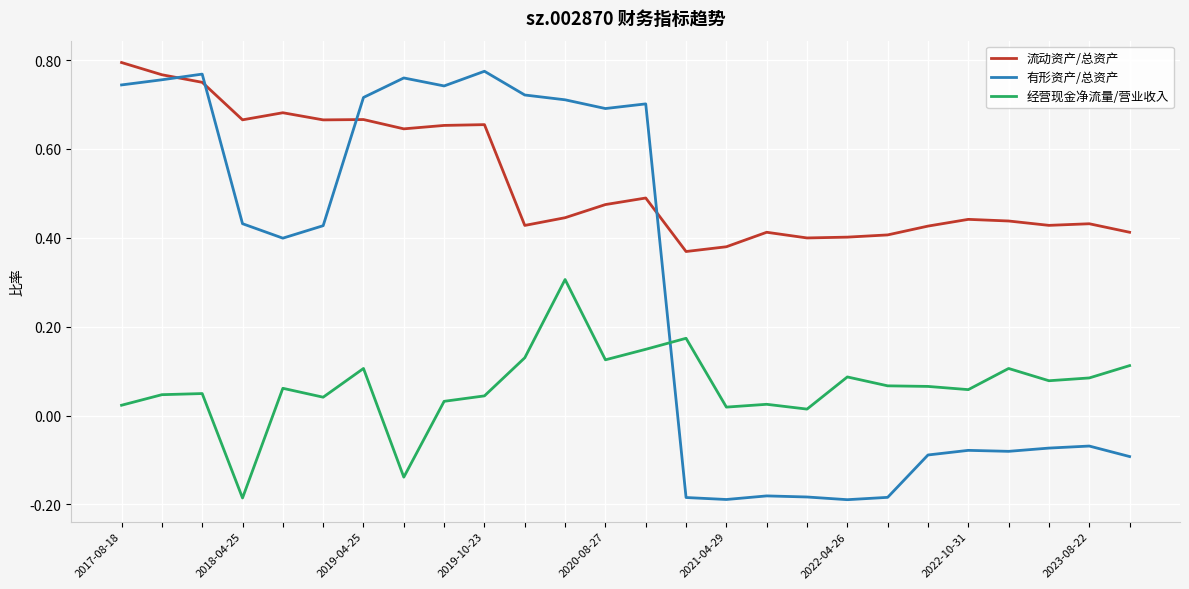

List the series in order of their overall mean, highest first.

流动资产/总资产, 有形资产/总资产, 经营现金净流量/营业收入